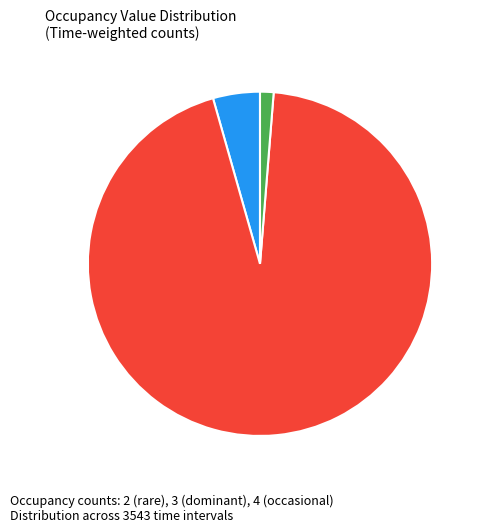

To the nearest percent, what is the average slice percentage?

33%